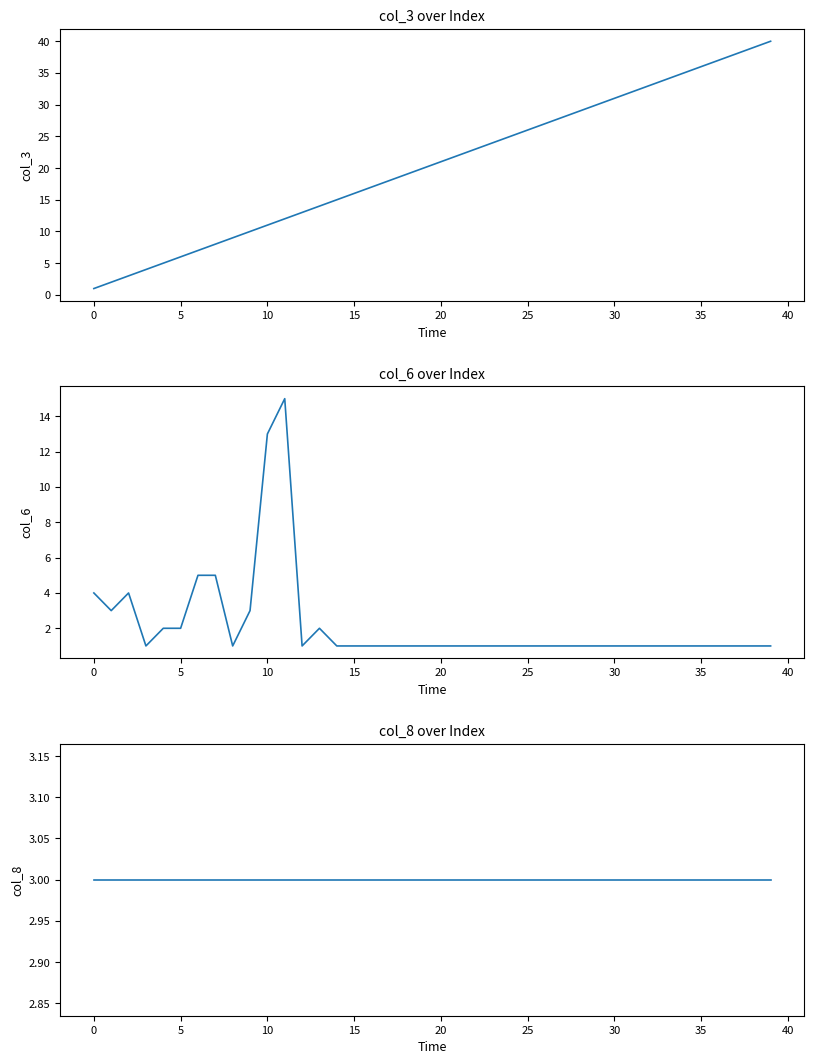

What is the lowest value of the col_3 series?

1